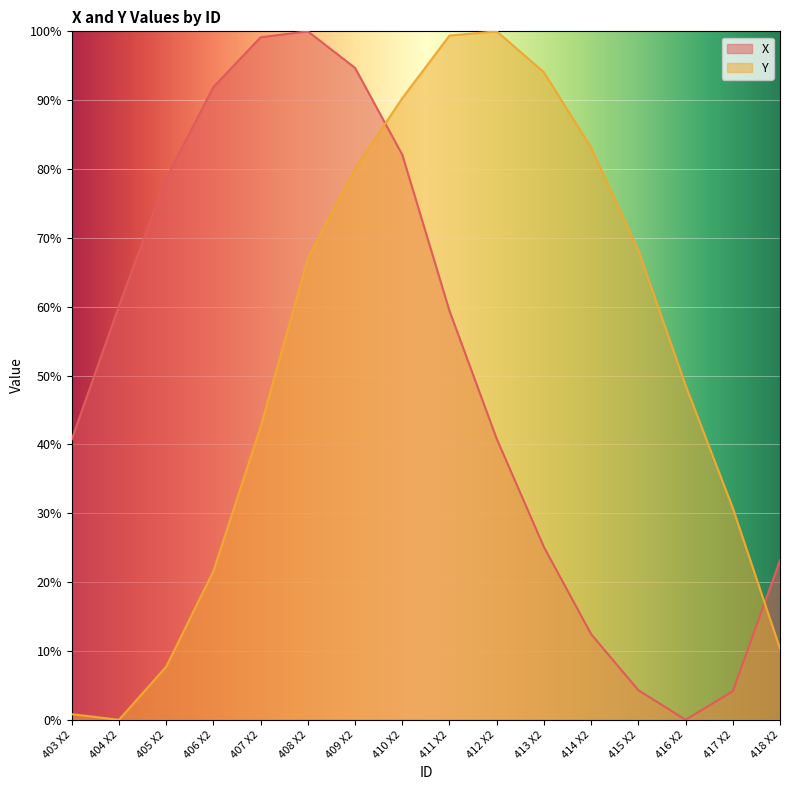

Where does the X series first go above 59?

404 X2